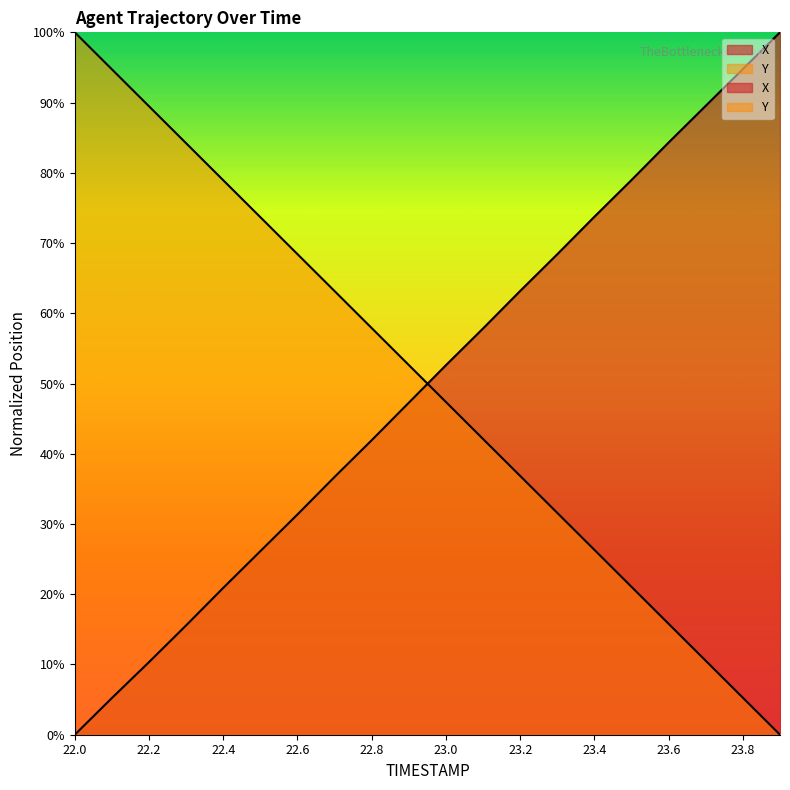

At which label does X reach its peak?

23.9